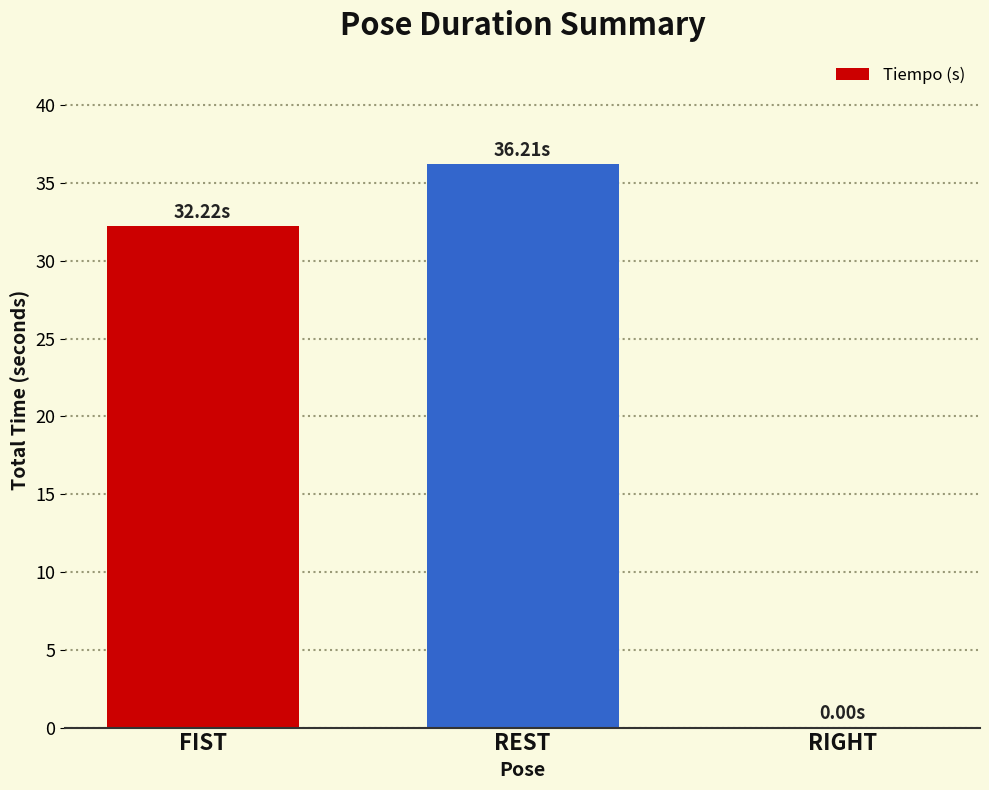

What is the change in value from FIST to REST?

+4.0